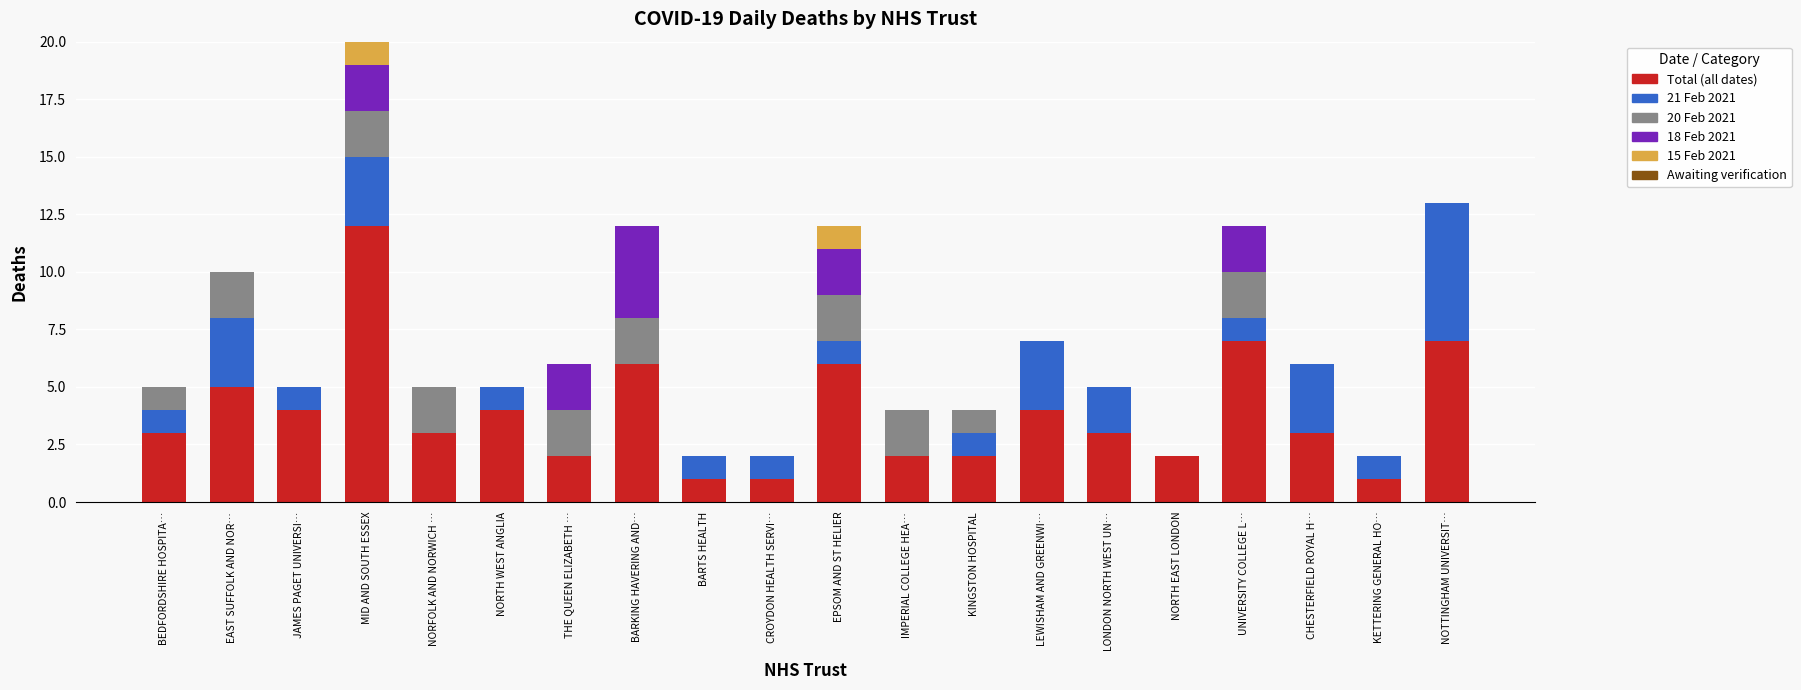

At which category is the sum across all series the highest?

MID AND SOUTH ESSEX